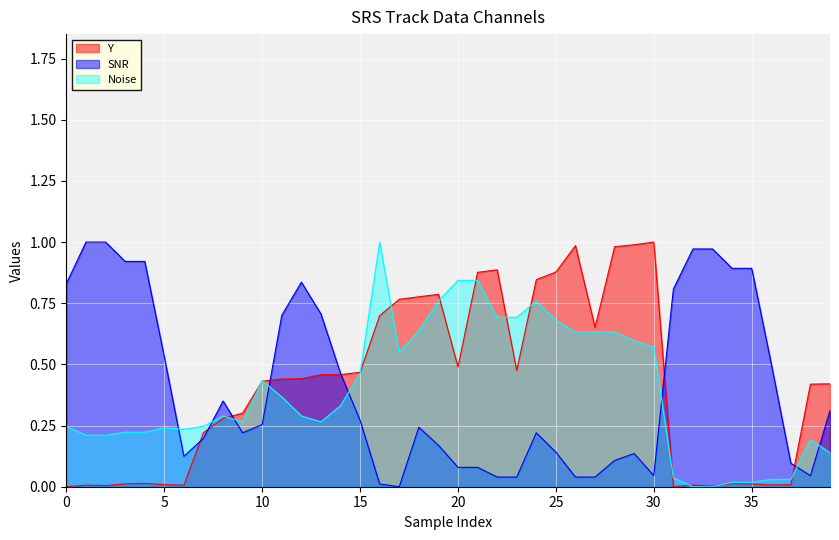

Does the chart display data point markers on the line(s)?

No